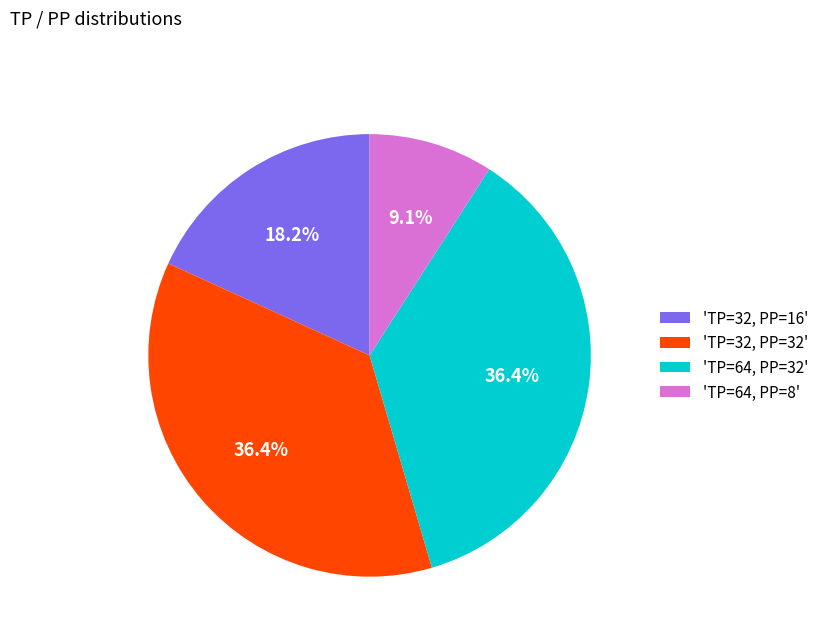

What is the ratio of the value at 'TP=32, PP=32' to the value at 'TP=64, PP=8'?

4.0